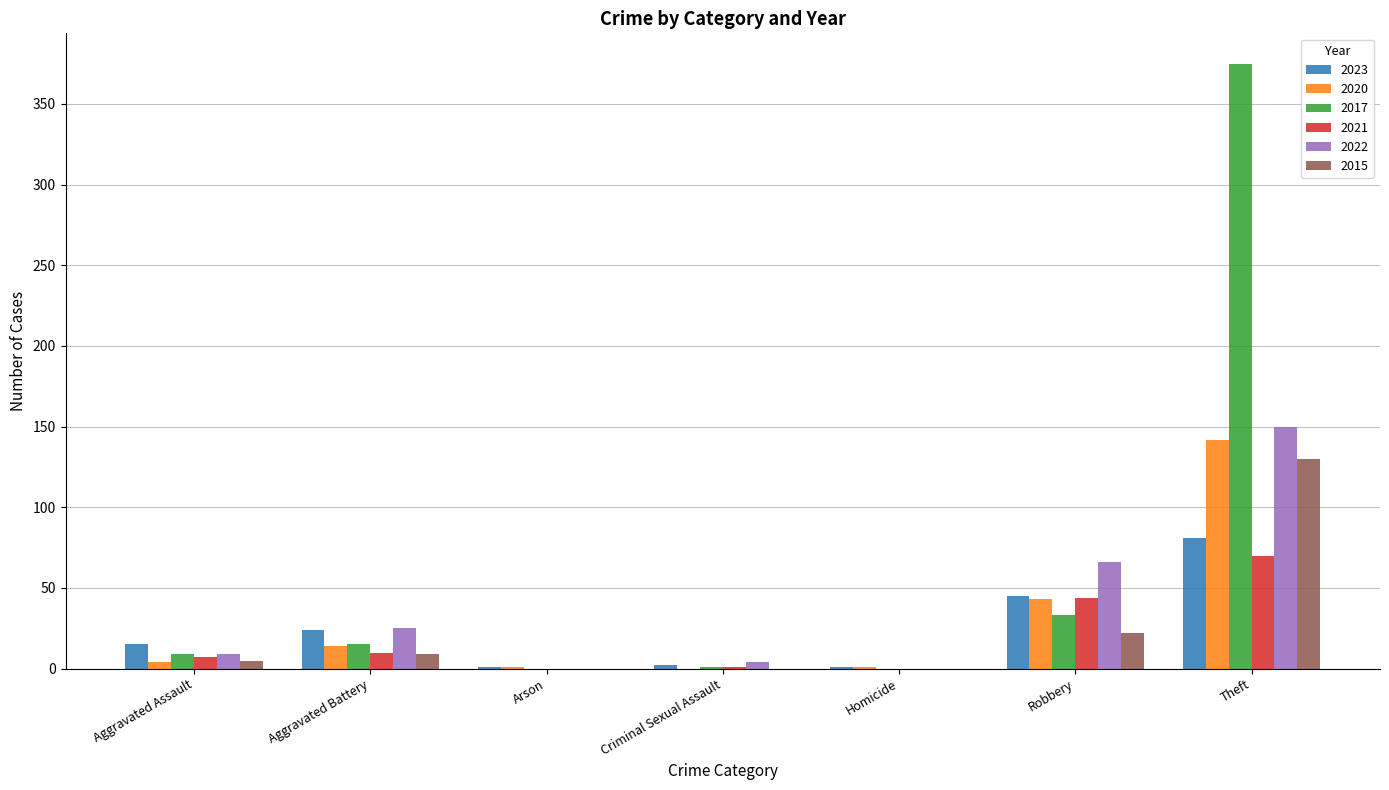

Which series has the largest total across all categories?

2017